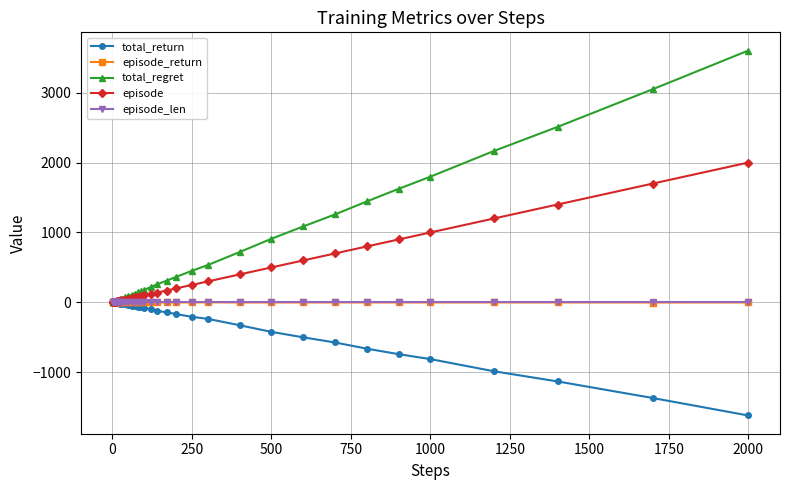

Which series has the largest range (max minus min)?

total_regret